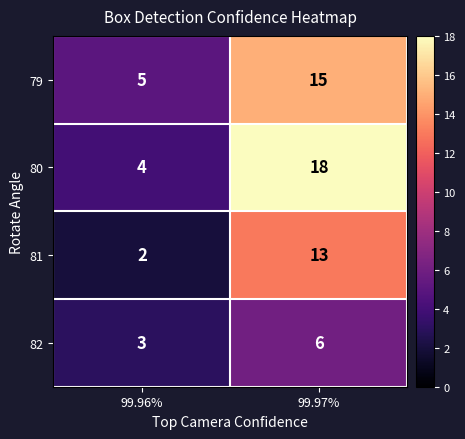

The 79 series shows 5 at 99.96%. True or false?

True